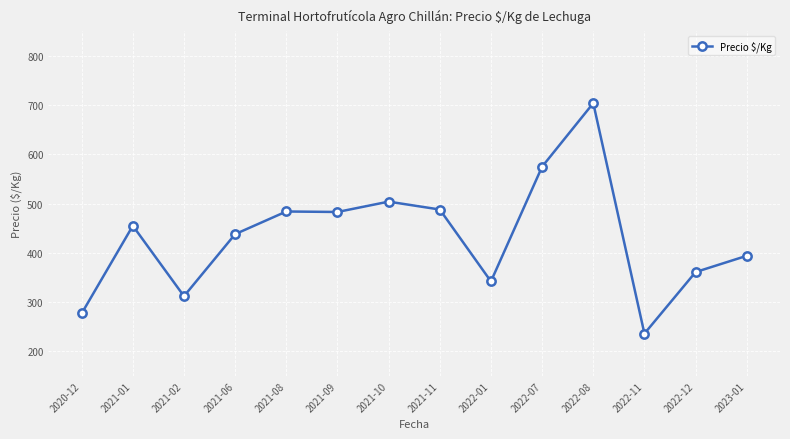

How many data points are less than 455?

7